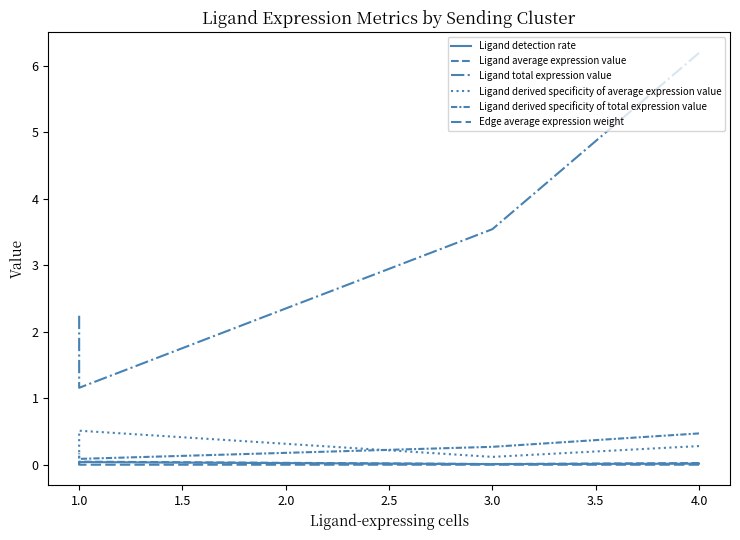

True or false: Ligand derived specificity of total expression value and Ligand total expression value cross at least once.

False